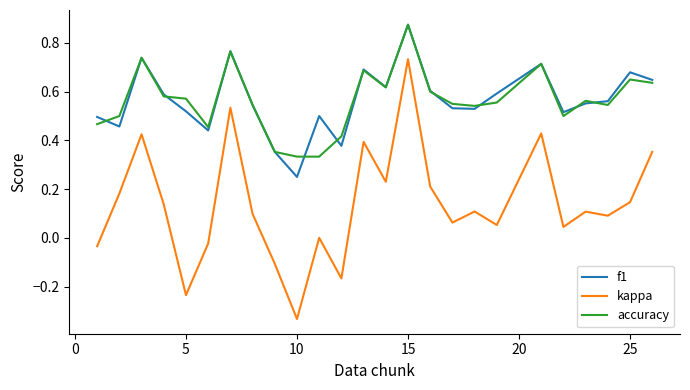

True or false: kappa and f1 intersect in this chart.

False